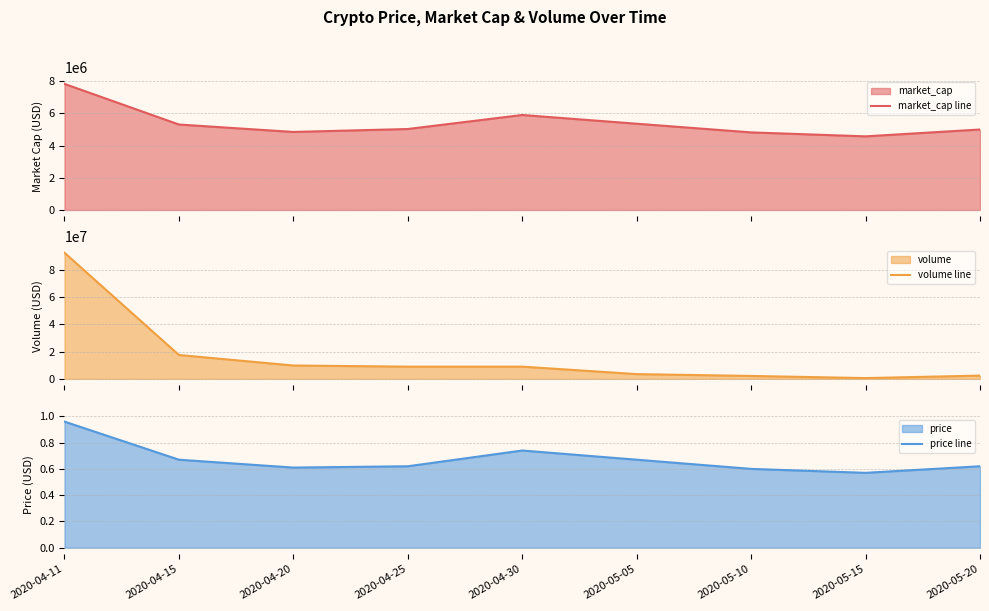

Which has a higher value, 2020-04-15 or 2020-04-30?

2020-04-30